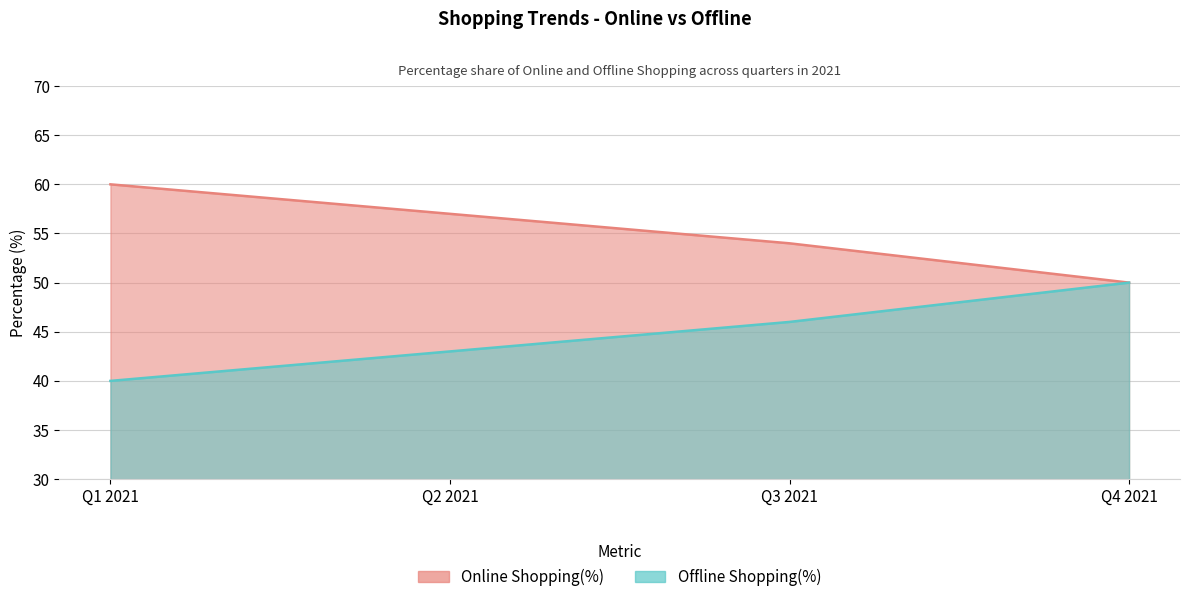

True or false: Online Shopping(%) has more than 0 interior local peaks.

False